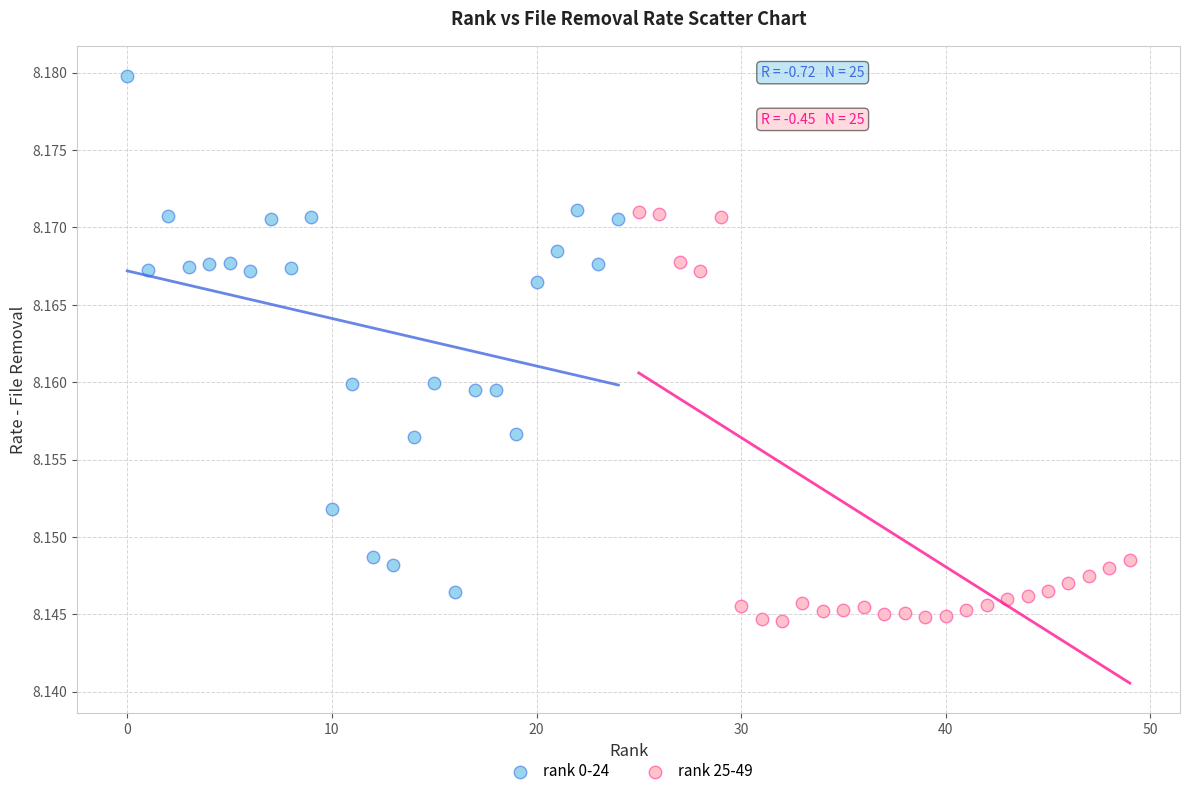

Which series reaches the maximum Y coordinate?

rank 0-24